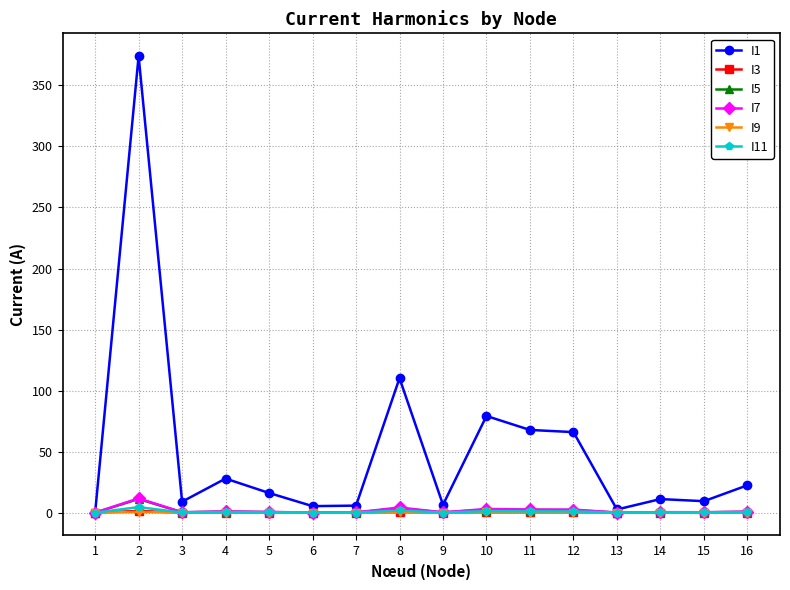

Between 3 and 4, which series saw the biggest shift?

I1